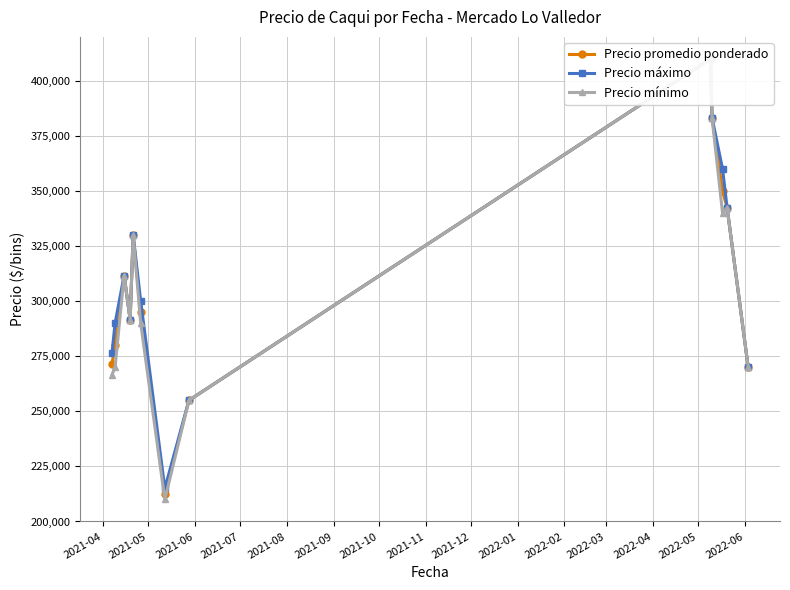

Which series changed the most between 2021-04 and 2021-09?

Precio promedio ponderado